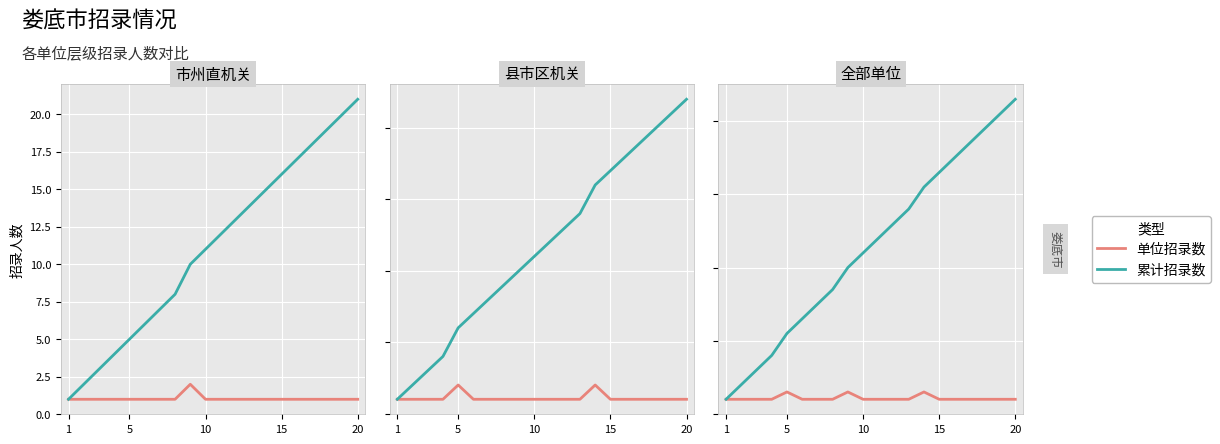

The 累计招录数 series shows 17 at 5. True or false?

False